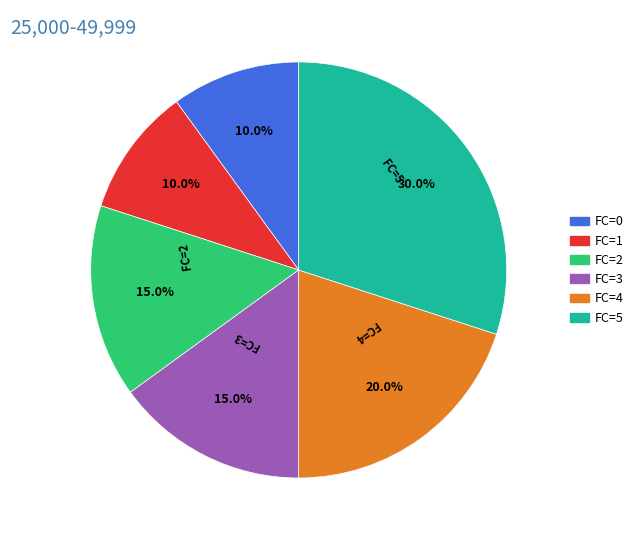

How many slices are in this pie chart?

6